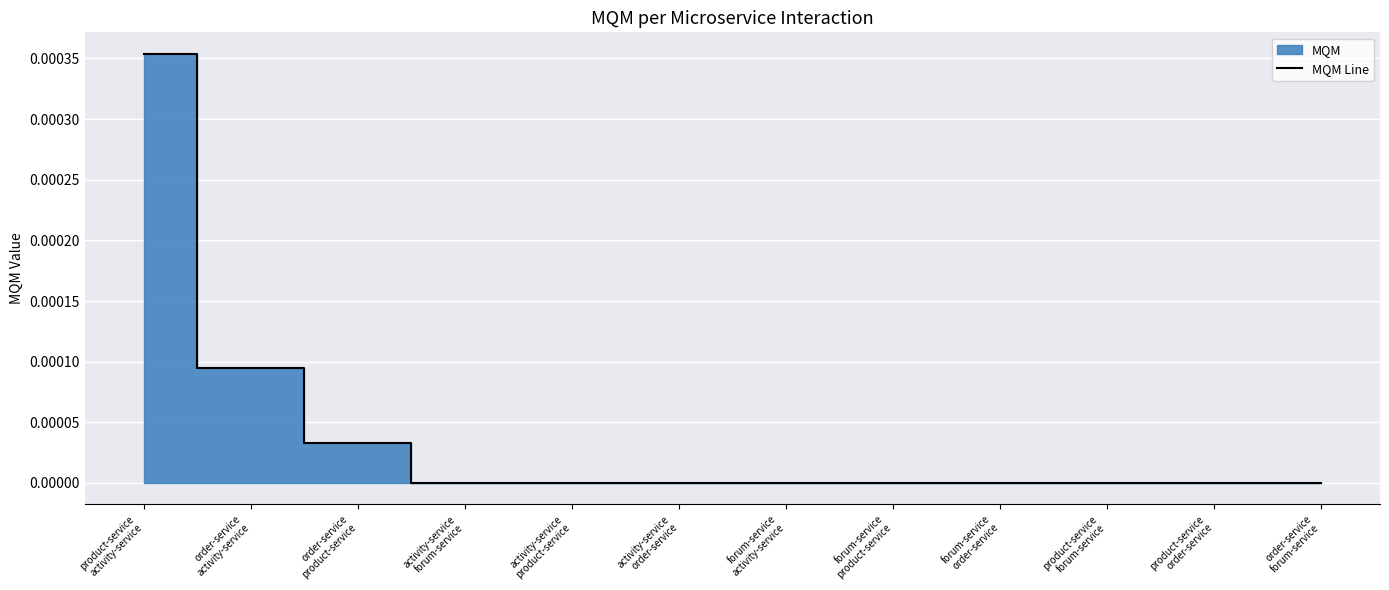

The chart shows a value of 0.0 at order-service
activity-service. True or false?

False